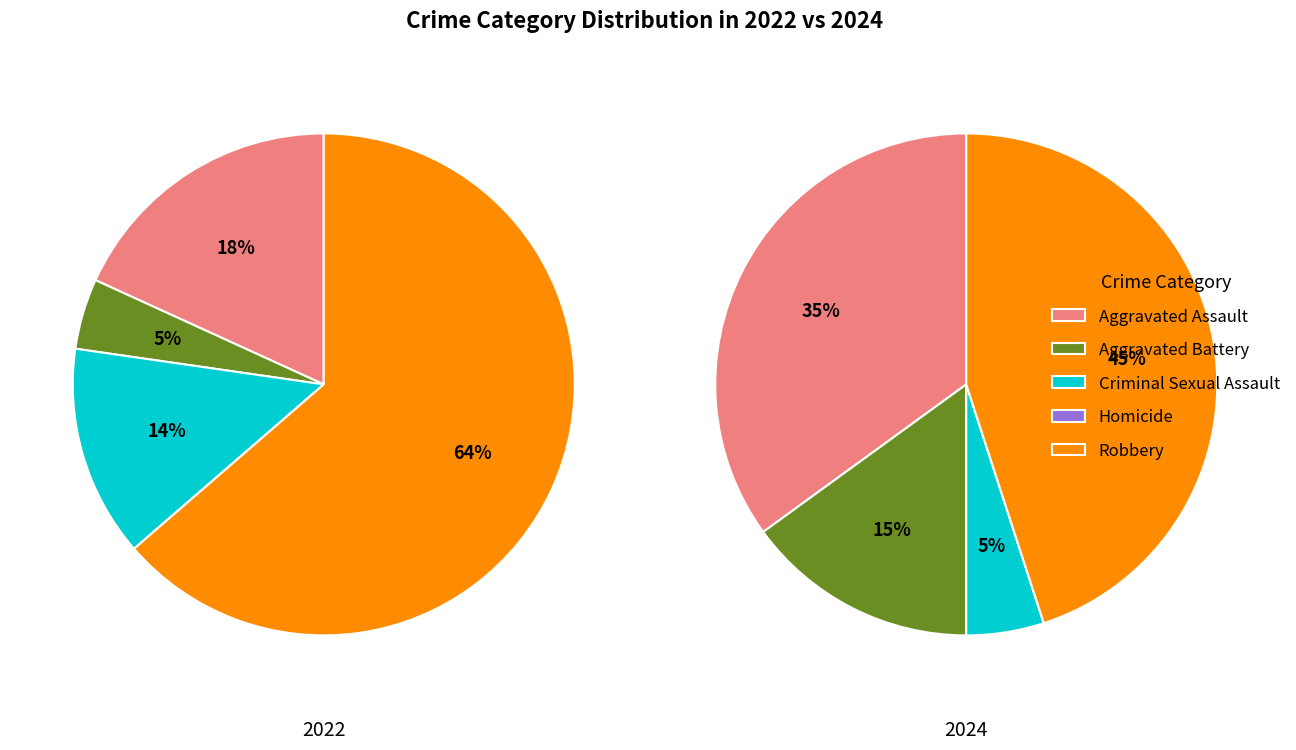

To the nearest percent, what is the average slice percentage?

20%